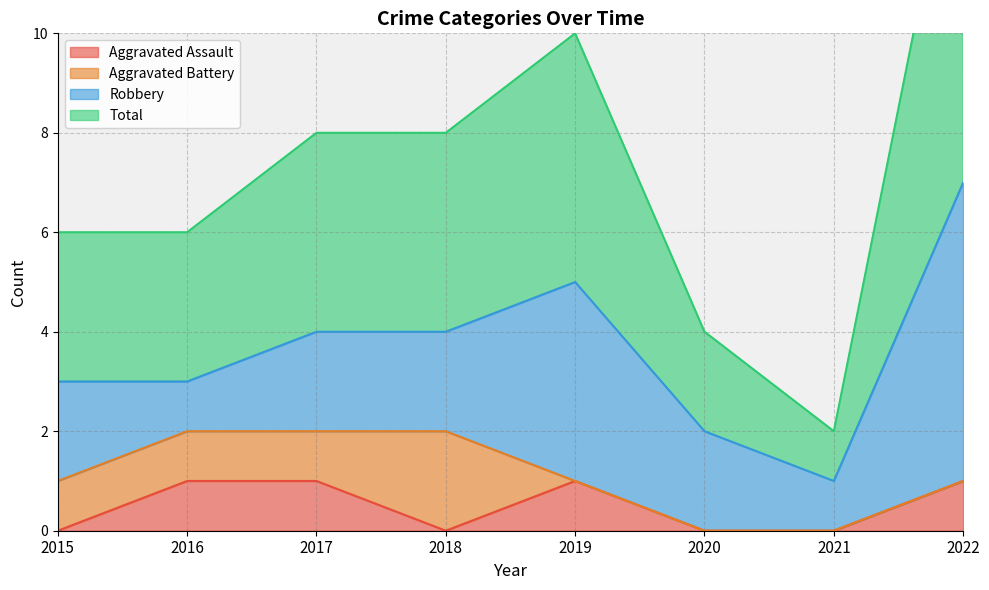

The value of Aggravated Assault at 2022 is 1. True or false?

True